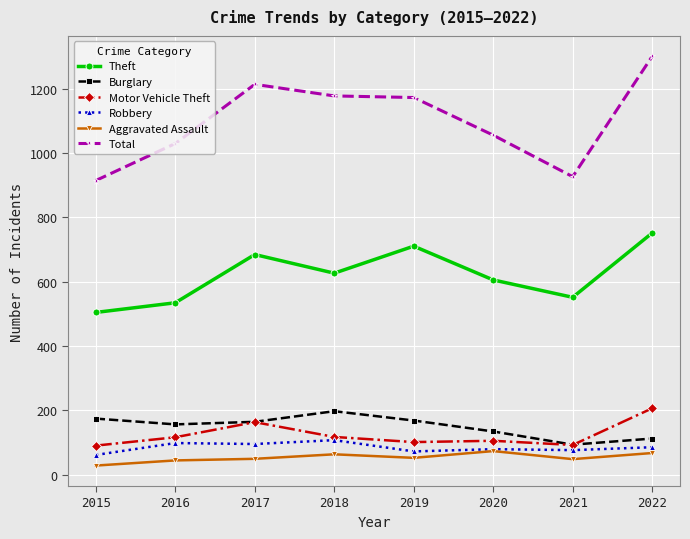

What is the difference between the maximum and second lowest values in the Motor Vehicle Theft series?

114